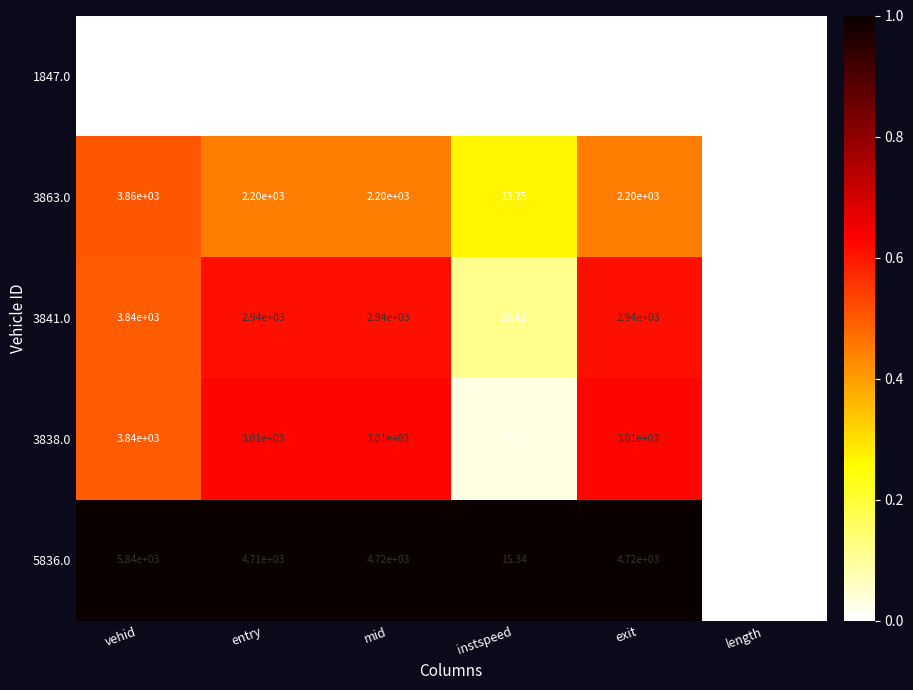

Which category has the highest value across all series?

vehid